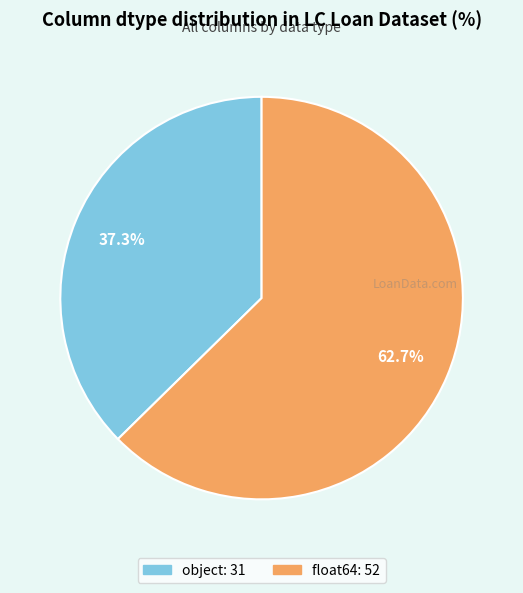

Which slice is the largest?

float64